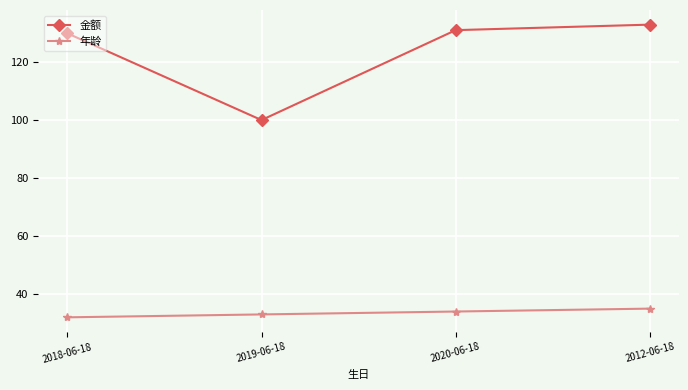

What is the label of the 1st point from the right?

2012-06-18